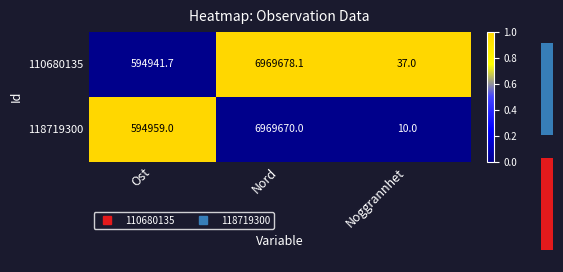

Is it true that 110680135 equals 1 at Nord?

False